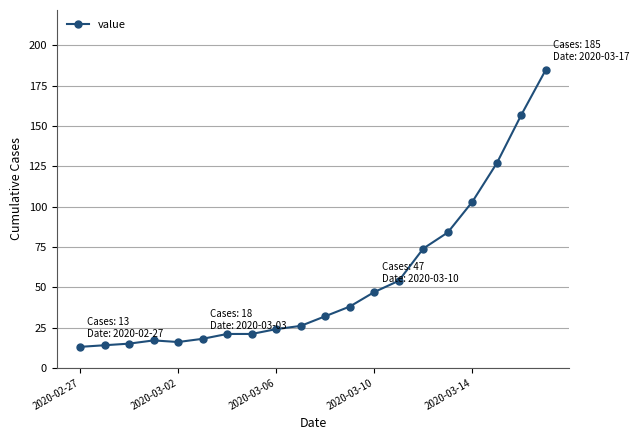

How many data points are less than 32?

10